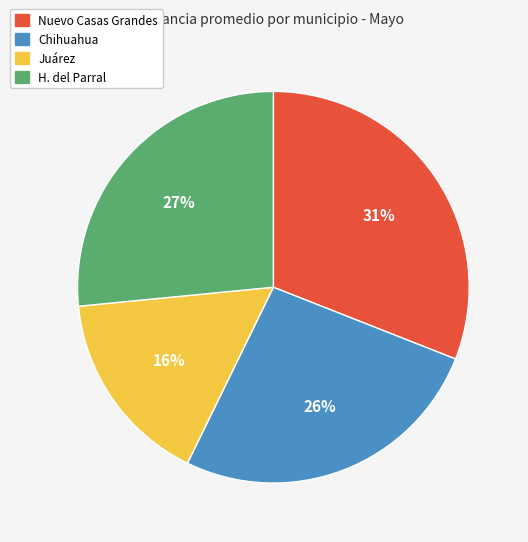

Which category has the biggest portion of the pie?

Nuevo Casas Grandes